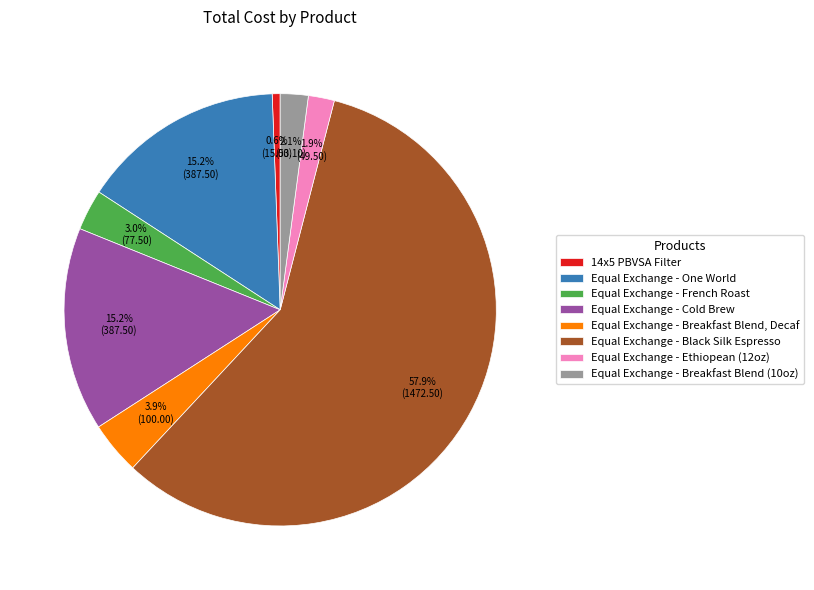

Which has a higher value, Equal Exchange - Cold Brew or 14x5 PBVSA Filter?

Equal Exchange - Cold Brew